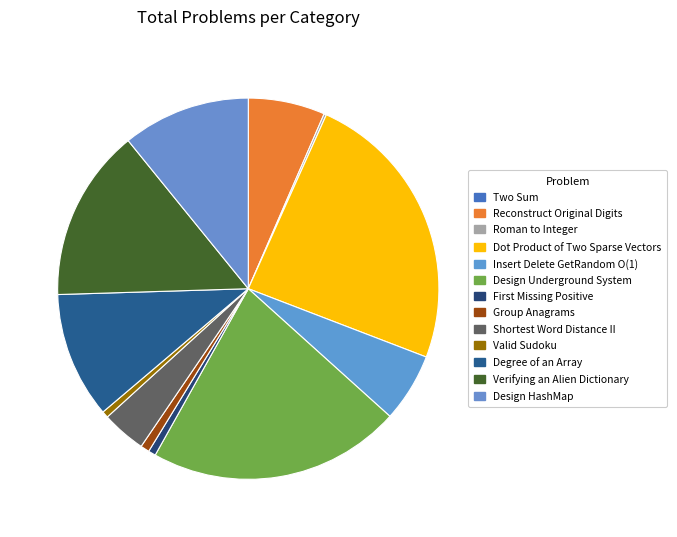

To the nearest percent, what is the difference between the largest and smallest slice percentages?

24%